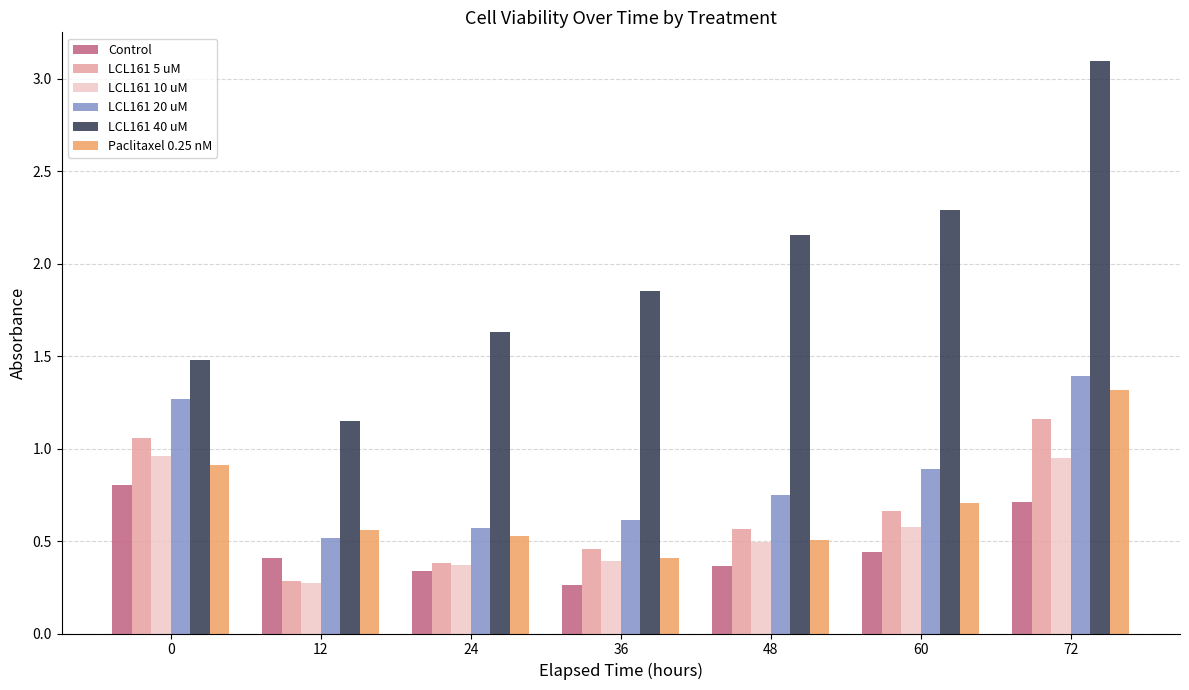

What is the maximum value shown in the chart?

3.1